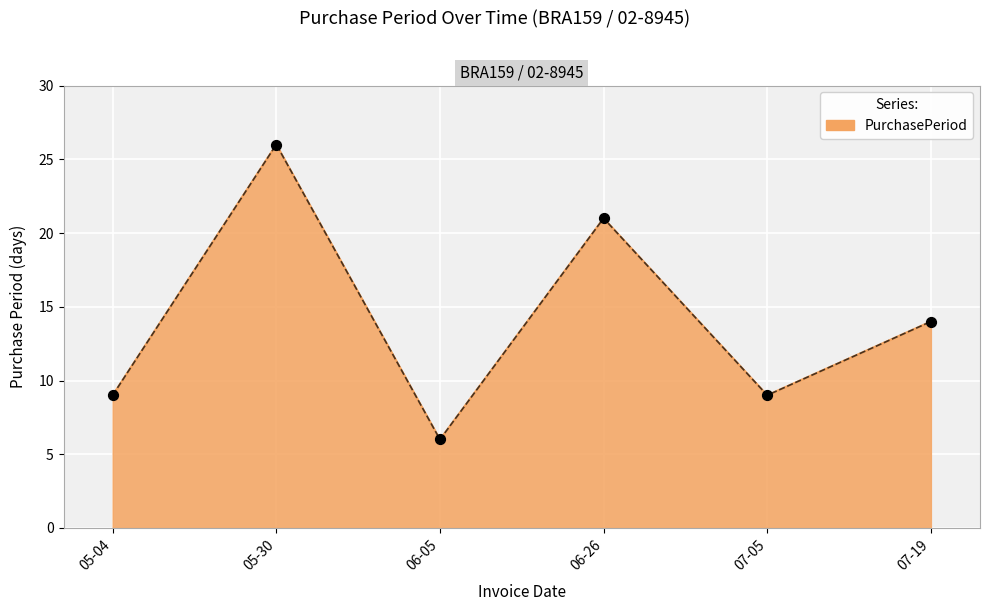

What is the change in value from 06-05 to 07-05?

+3